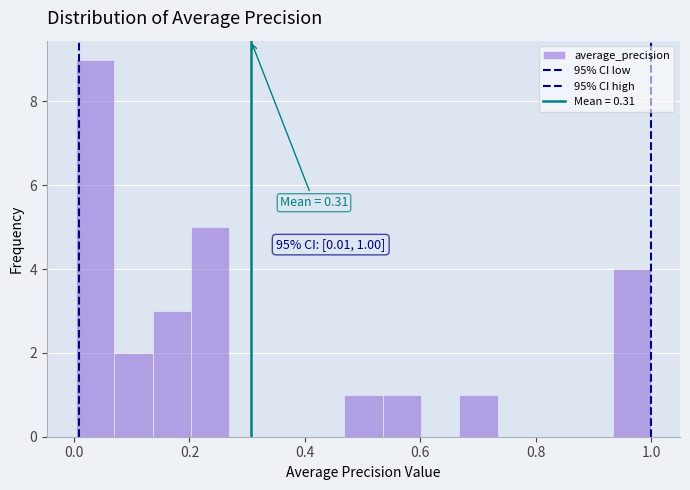

Around what value on the x-axis is the tallest bar? Give the approximate position of its centre, as read against the axis.

0.04